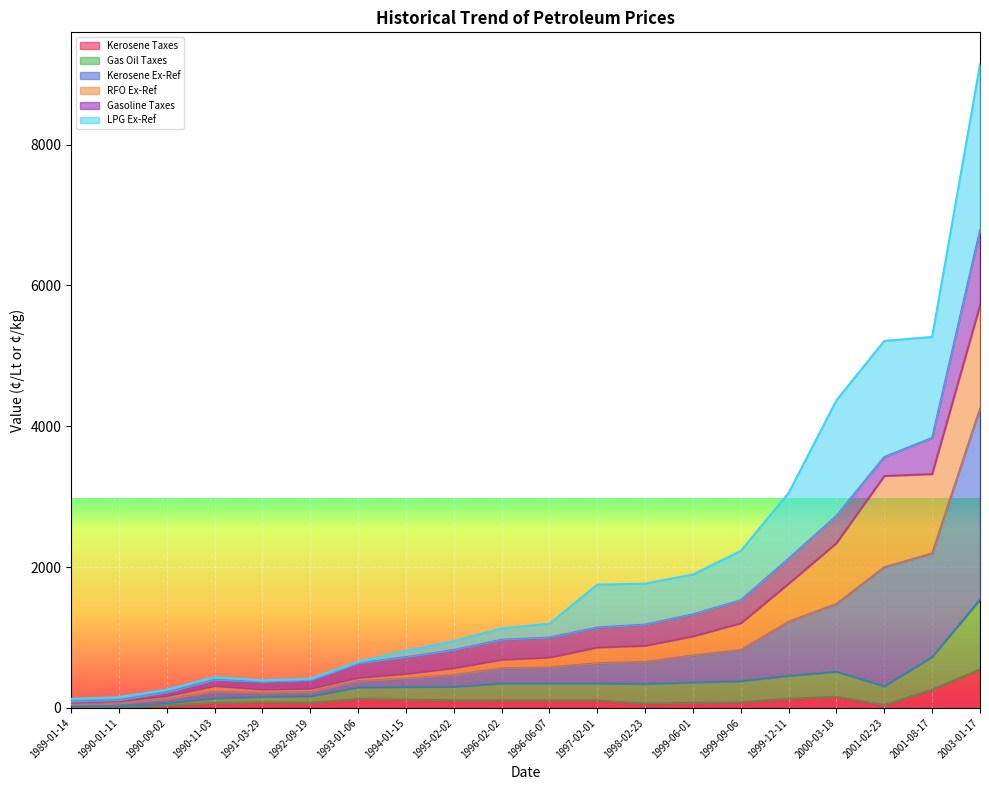

Where is the first local minimum for Gas Oil Taxes?

1990-01-11